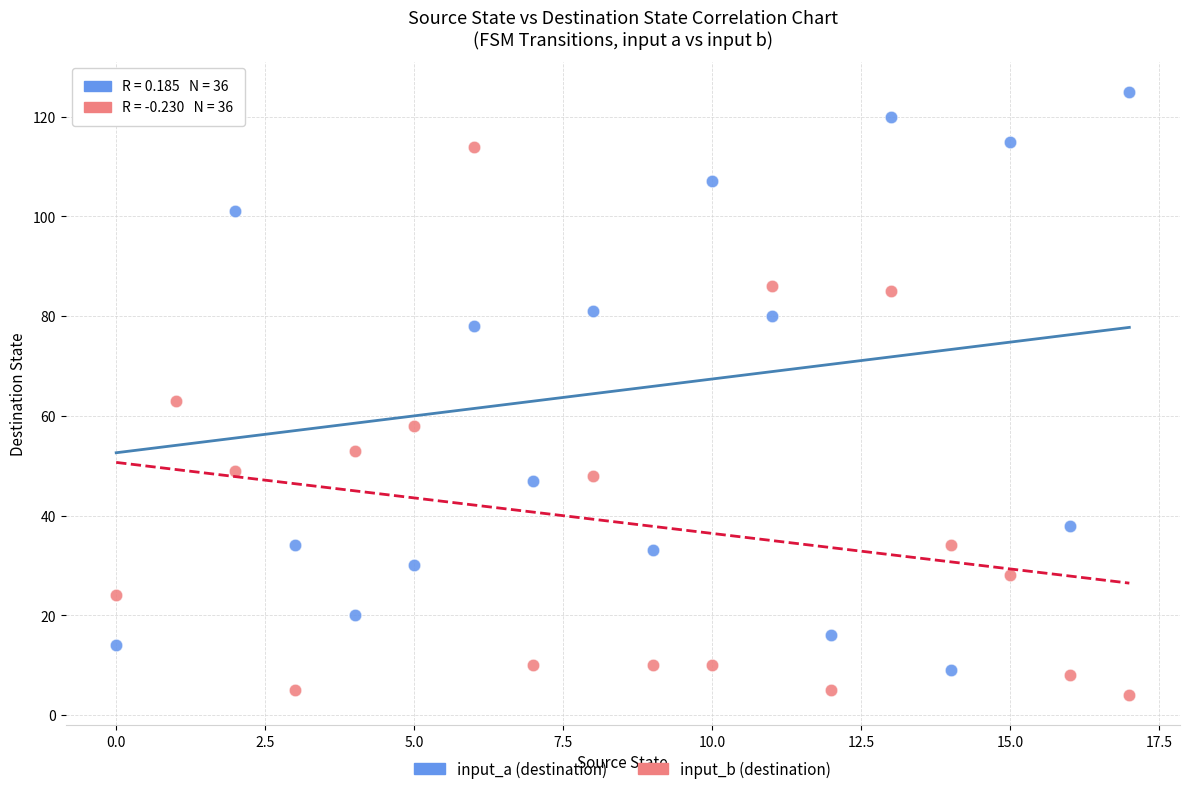

Which series reaches the minimum Y coordinate?

input_b (destination)